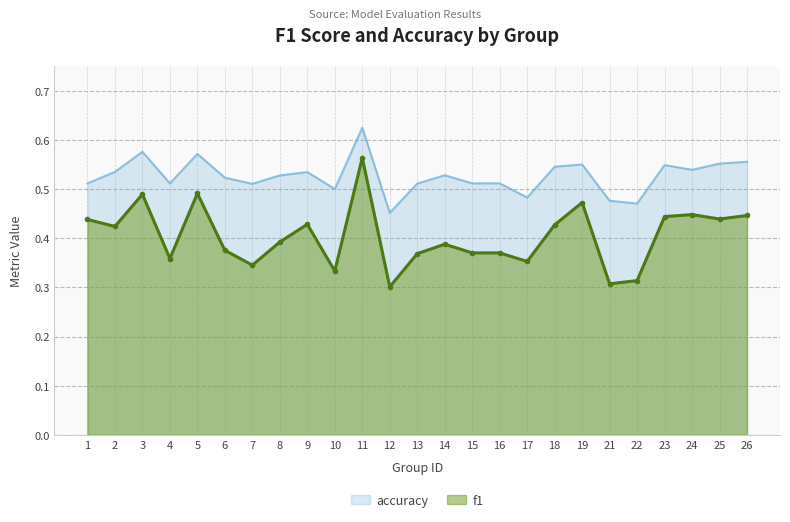

What is the average value of the accuracy series?

0.5